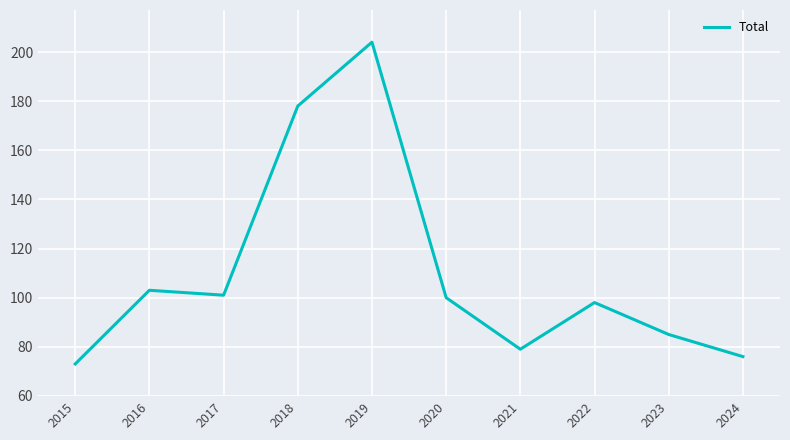

Is it true that the value at 2021 is 136?

False